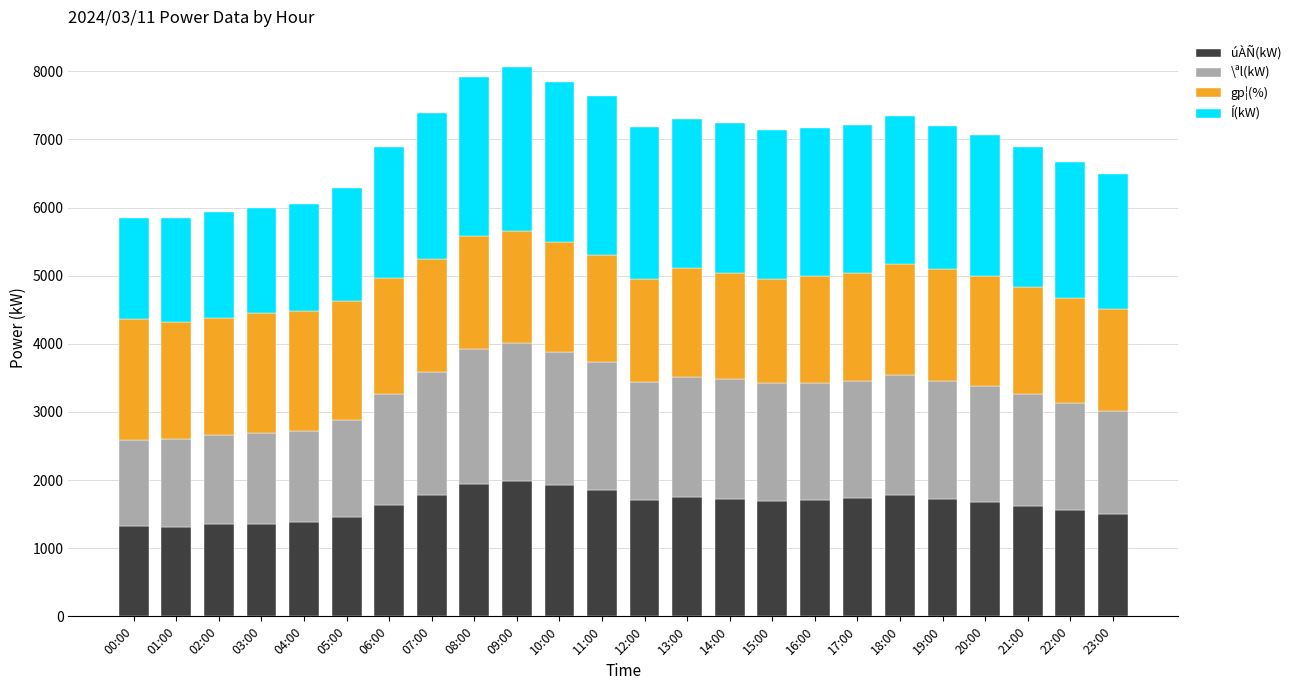

What is the minimum value for úÀÑ(kW)?

1314